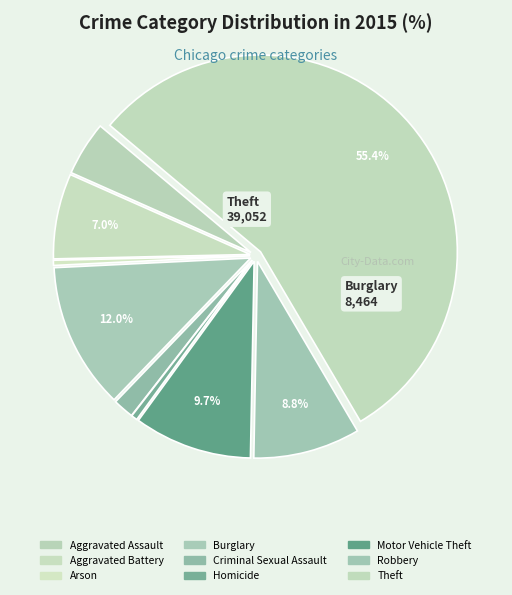

To the nearest percent, what percentage of the pie is Theft?

55%